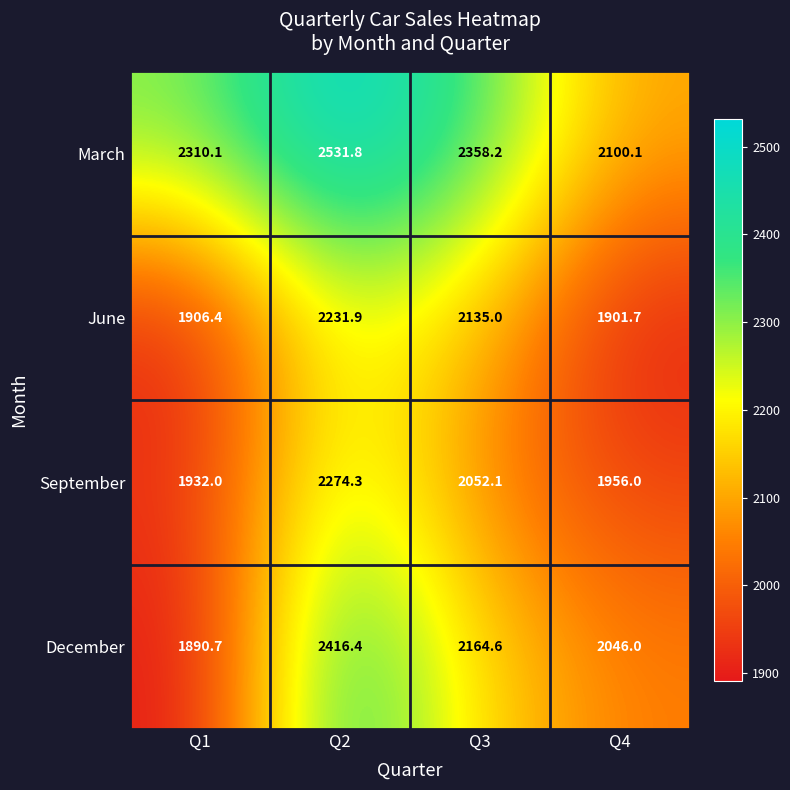

What is the difference between the December values at Q2 and Q4?

370.4